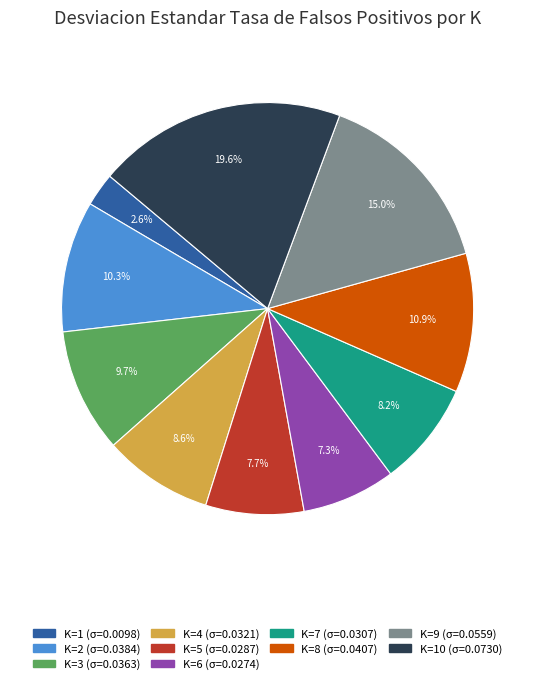

Is there any slice that represents more than half of the pie?

No